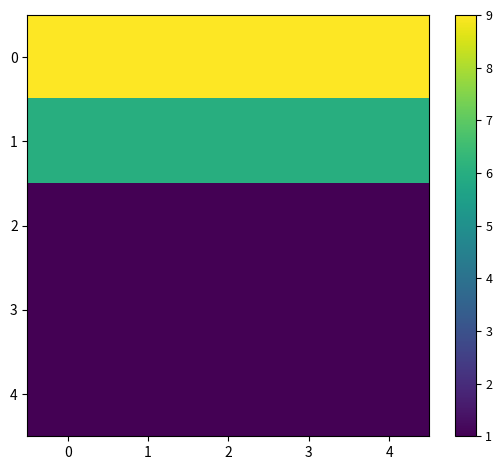

Reading left to right, what are all the values shown in this chart?

0: 0=9	1=9	2=9	3=9	4=9
1: 0=6	1=6	2=6	3=6	4=6
2: 0=1	1=1	2=1	3=1	4=1
3: 0=1	1=1	2=1	3=1	4=1
4: 0=1	1=1	2=1	3=1	4=1